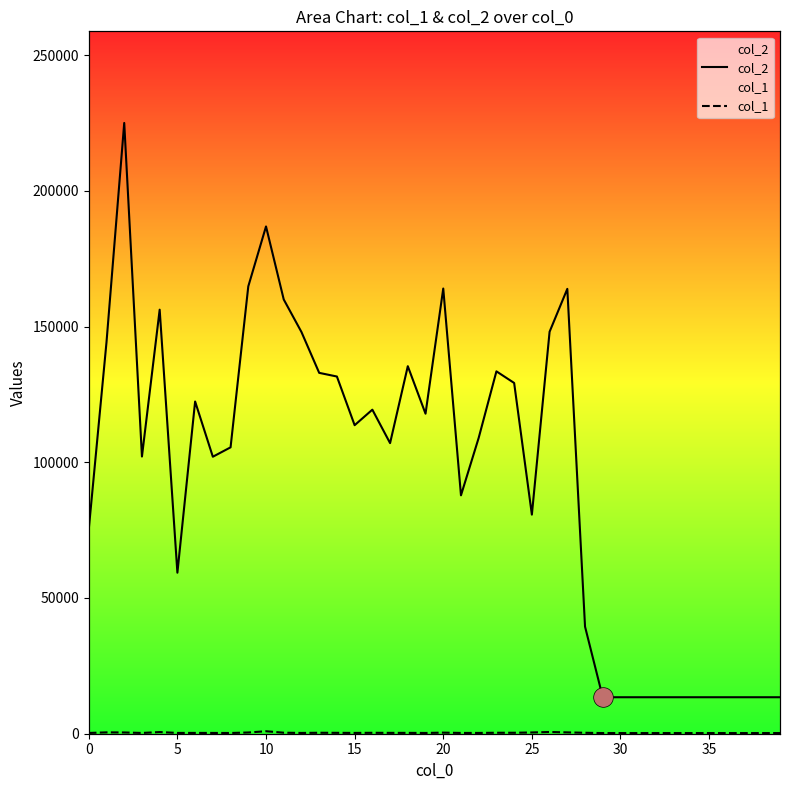

Which series reaches the maximum Y coordinate?

col_2